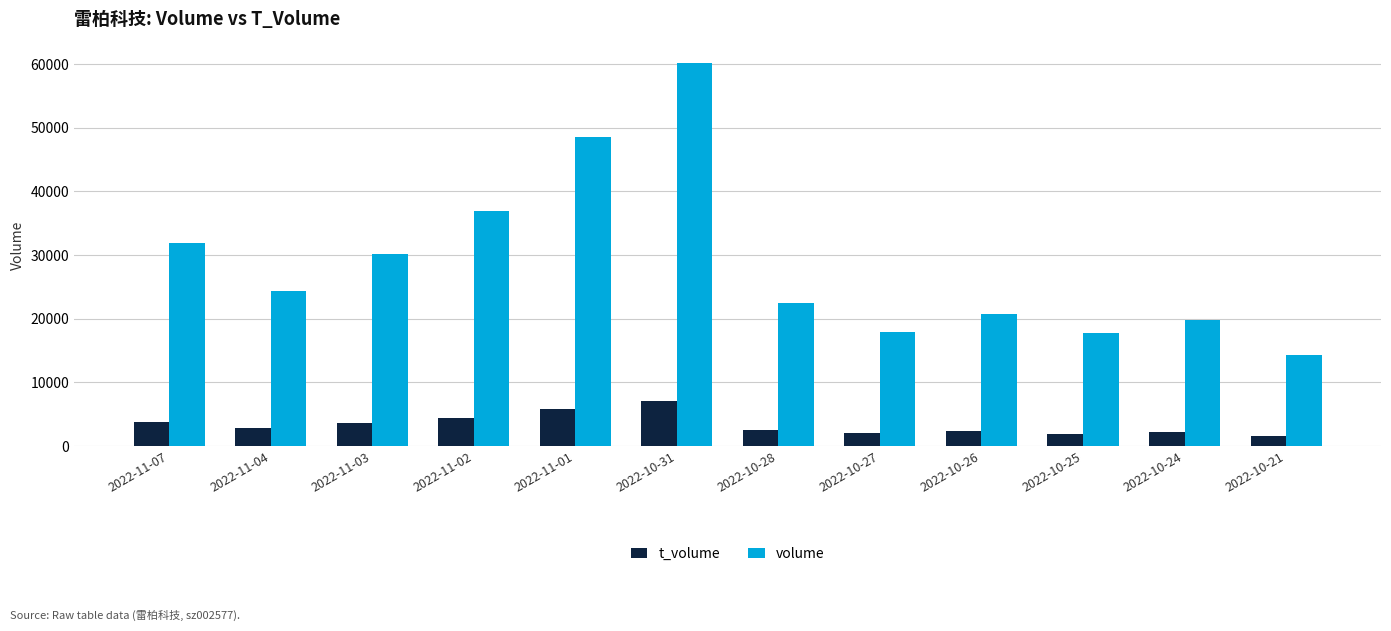

What value does the t_volume series have at 2022-10-31, to the nearest 50?

7100